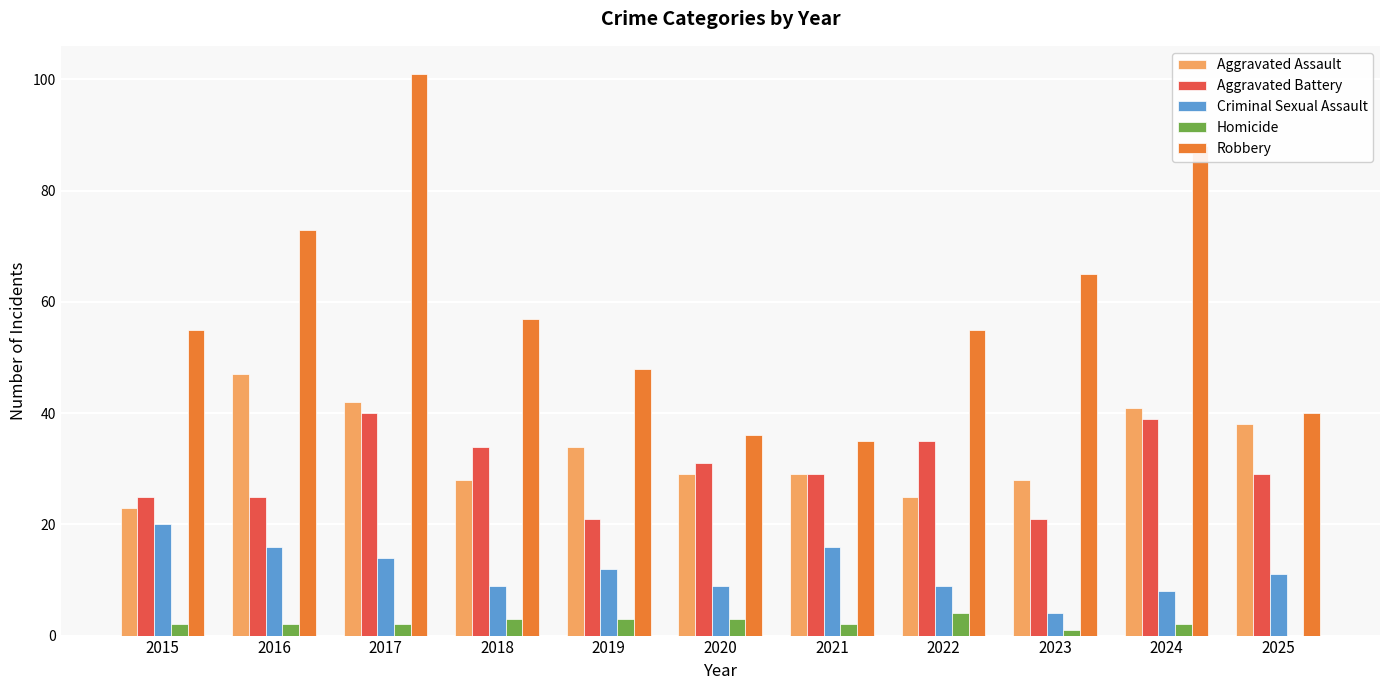

Between 2020 and 2024, which series saw the biggest shift?

Robbery